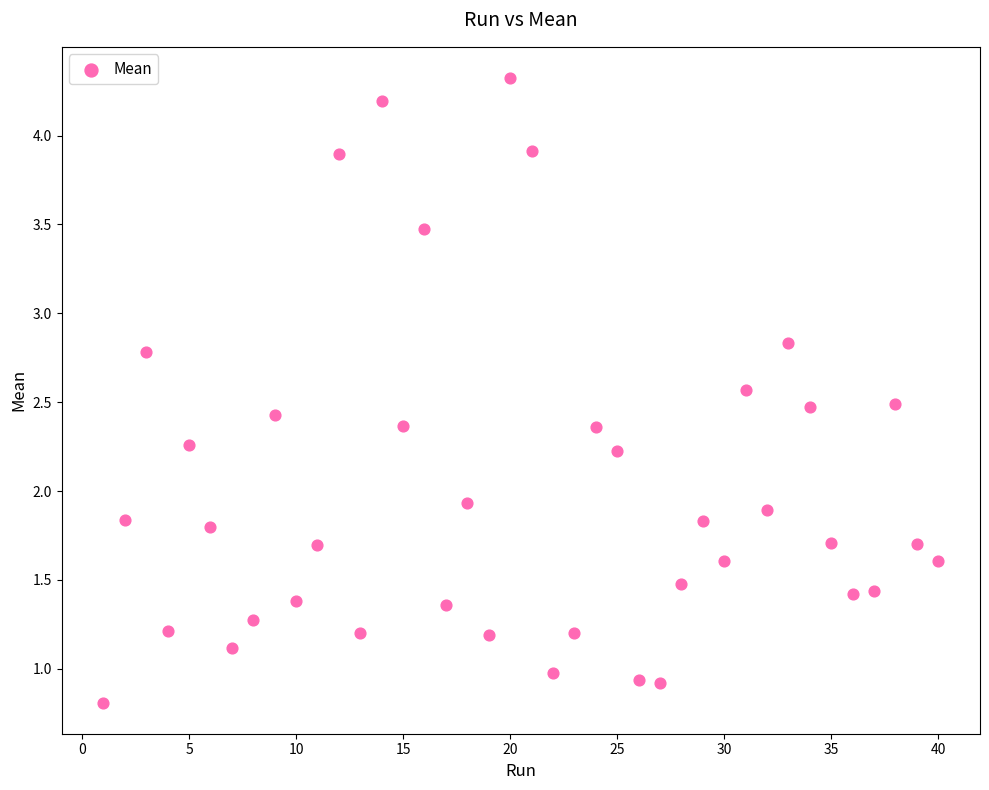

What is the range of X values (max minus min)?

39.0